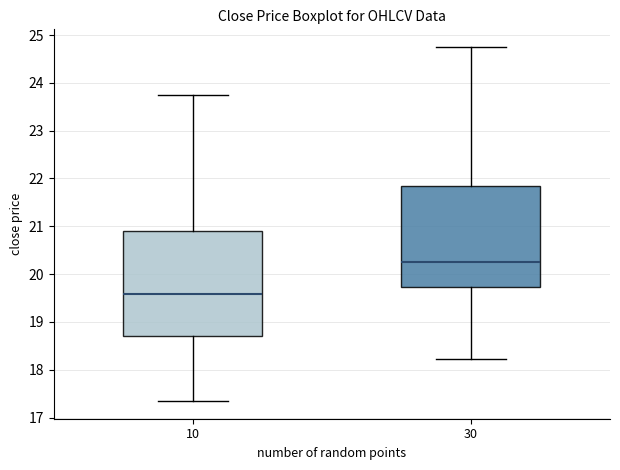

Reading left to right, read every box against the y-axis: the position of its median line, the range the box covers, and the ends of its whiskers. The values are not printed on the chart, so give them approximately, as read against the axis.

10: median 19.6, box 18.7 to 20.9, whiskers 17.3 to 23.7
30: median 20.3, box 19.7 to 21.8, whiskers 18.2 to 24.7